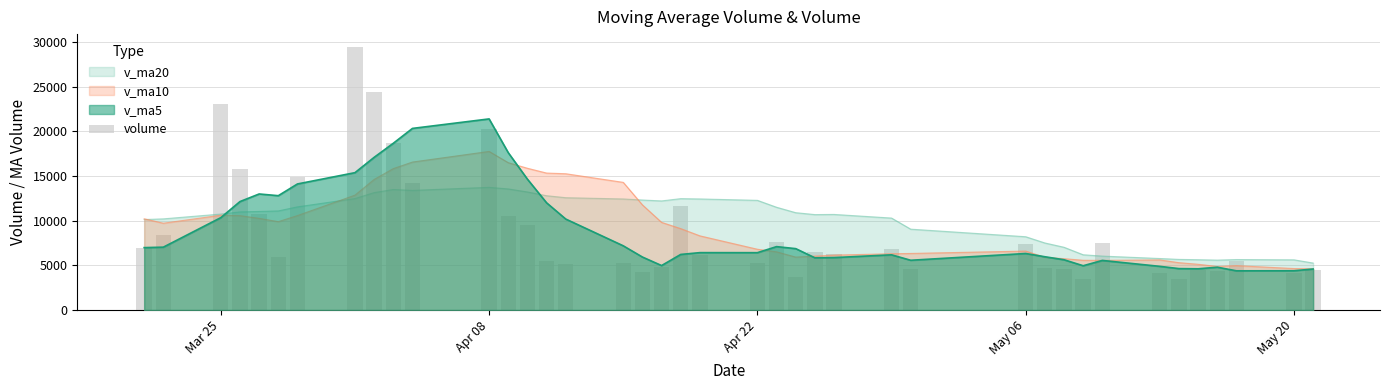

At which label does the data first exceed 6303?

Mar 25